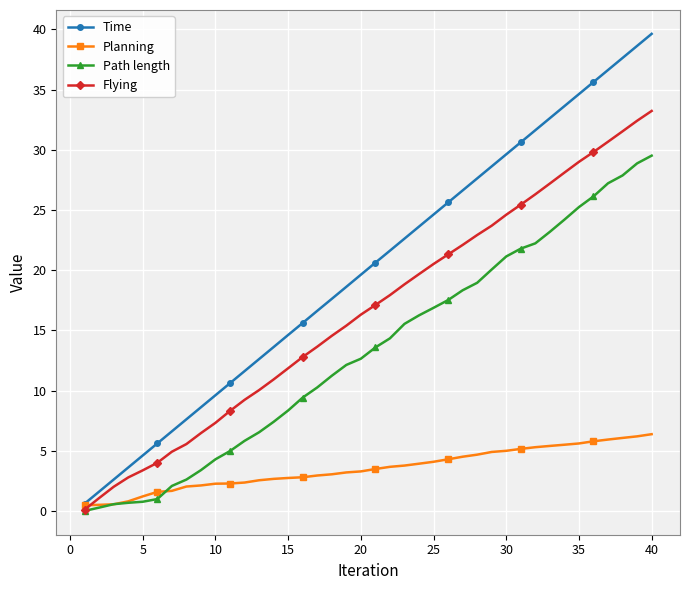

How many data points does each series have?

40